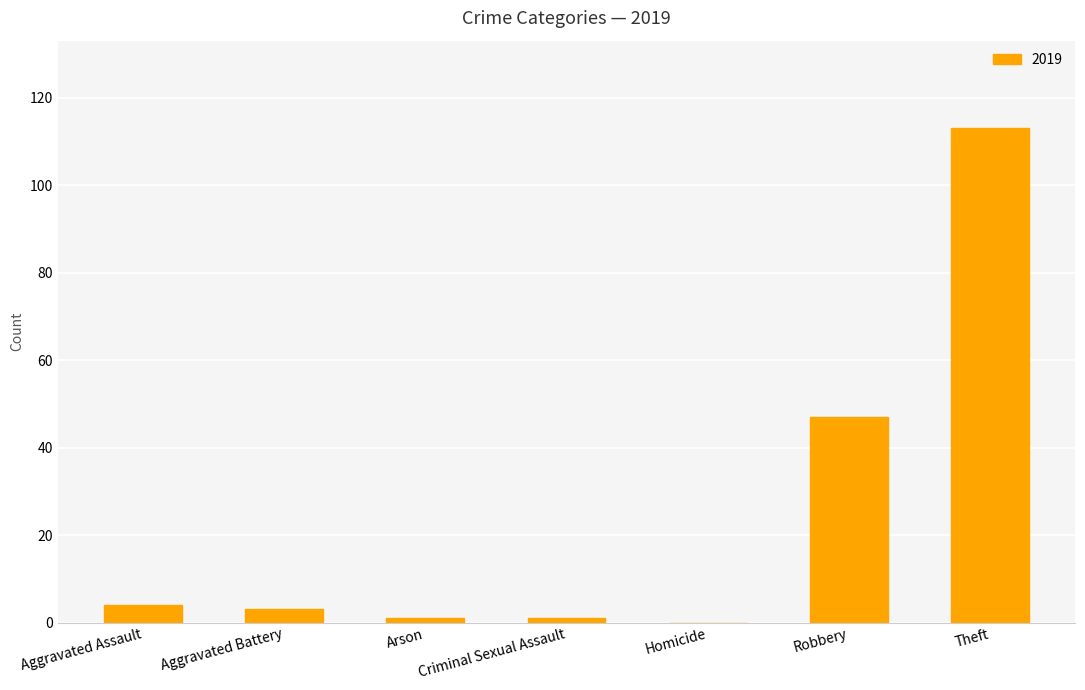

What is the sum of all values?

169